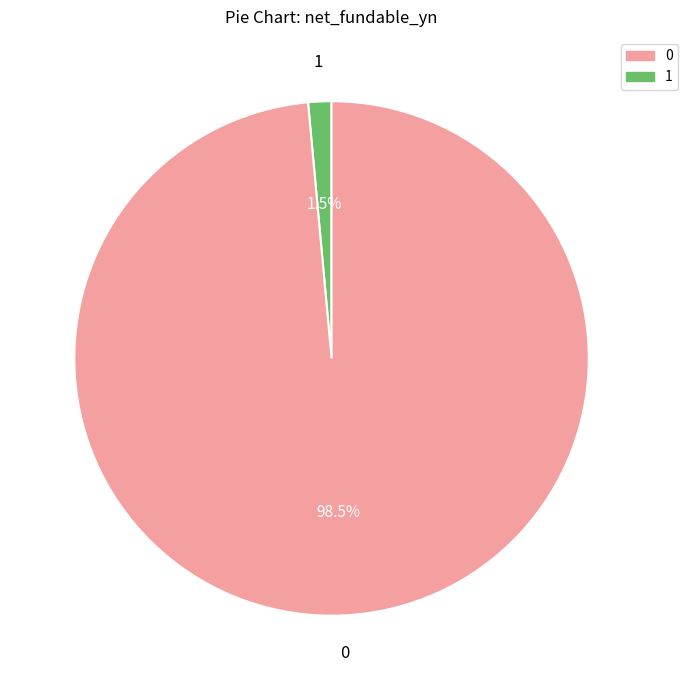

Is there a majority slice in this chart?

Yes